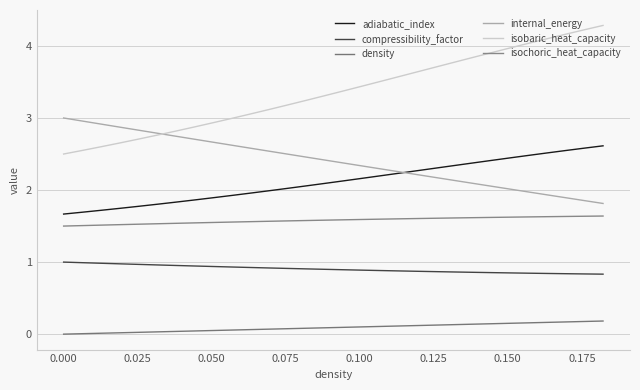

How many lines are shown in the chart?

6